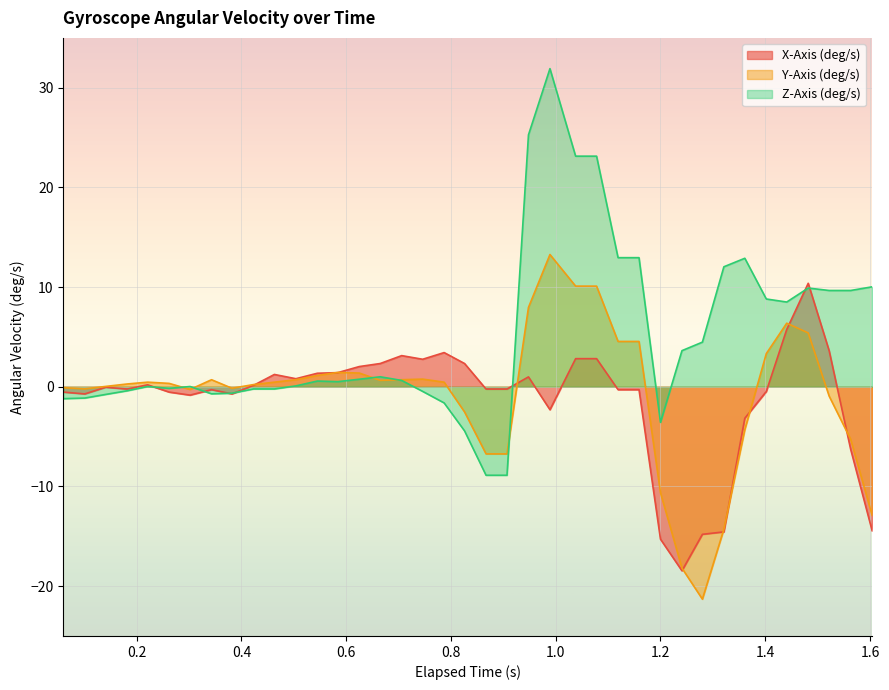

Which series has the largest range (max minus min)?

Z-Axis (deg/s)